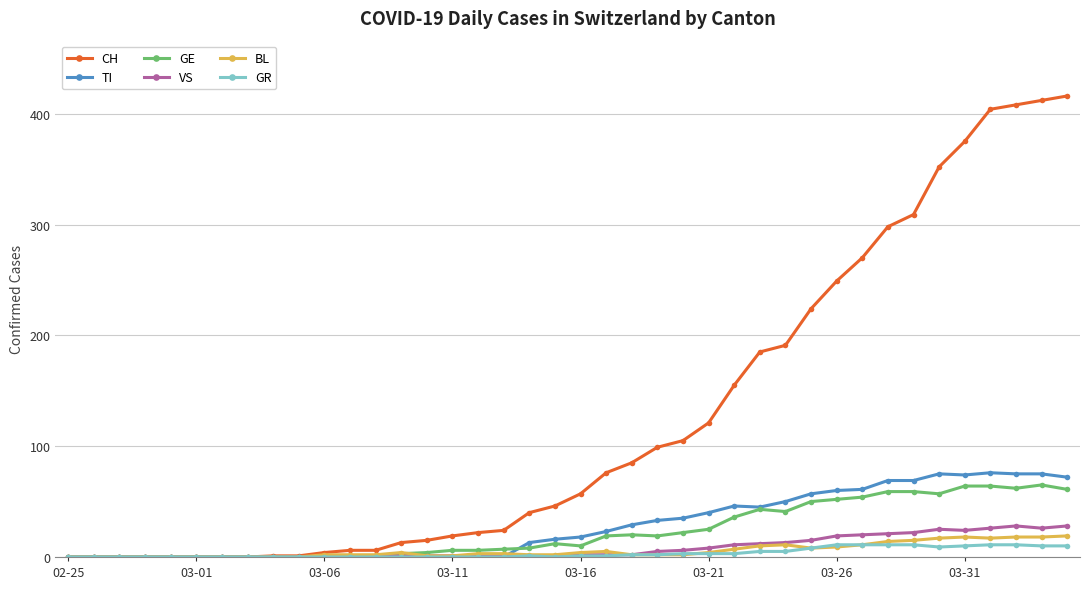

What is the maximum value for CH?

416